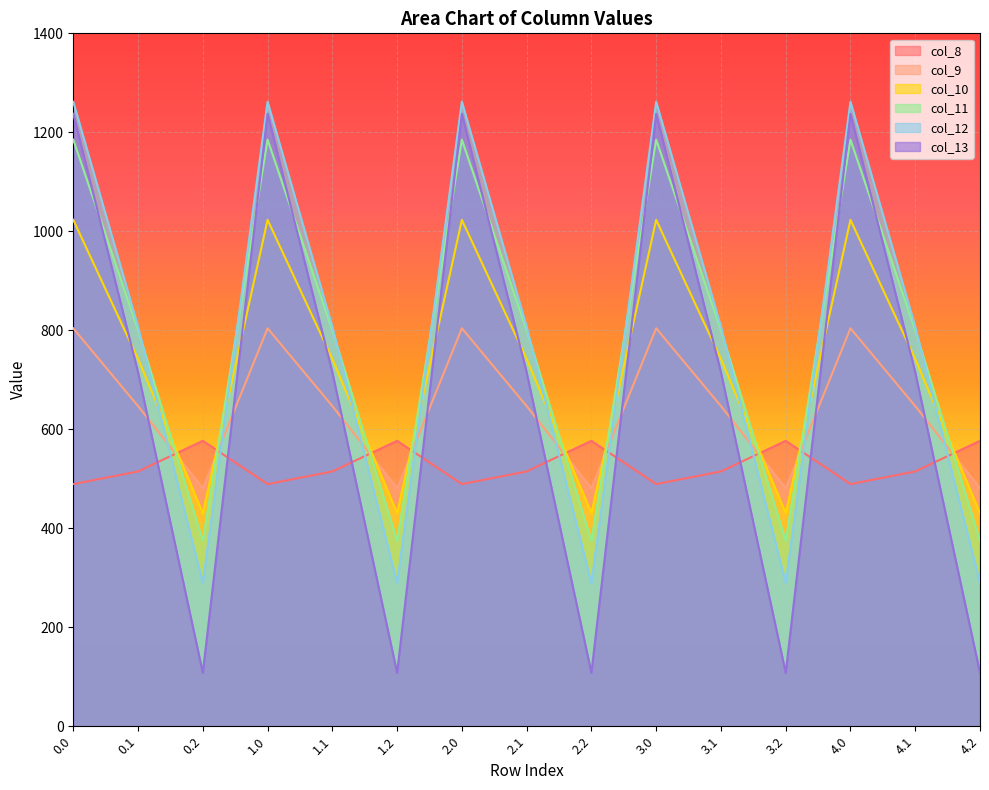

Reading left to right, extract all data points from this chart.

col_8: 0.0=489.3	0.1=514.8	0.2=576.6	1.0=489.3	1.1=514.8	1.2=576.6	2.0=489.3	2.1=514.8	2.2=576.6	3.0=489.3	3.1=514.8	3.2=576.6	4.0=489.3	4.1=514.8	4.2=576.6
col_9: 0.0=804.0	0.1=646.9	0.2=480.7	1.0=804.0	1.1=646.9	1.2=480.7	2.0=804.0	2.1=646.9	2.2=480.7	3.0=804.0	3.1=646.9	3.2=480.7	4.0=804.0	4.1=646.9	4.2=480.7
col_10: 0.0=1023.2	0.1=742.1	0.2=430.5	1.0=1023.2	1.1=742.1	1.2=430.5	2.0=1023.2	2.1=742.1	2.2=430.5	3.0=1023.2	3.1=742.1	3.2=430.5	4.0=1023.2	4.1=742.1	4.2=430.5
col_11: 0.0=1185.2	0.1=800.2	0.2=374.4	1.0=1185.2	1.1=800.2	1.2=374.4	2.0=1185.2	2.1=800.2	2.2=374.4	3.0=1185.2	3.1=800.2	3.2=374.4	4.0=1185.2	4.1=800.2	4.2=374.4
col_12: 0.0=1261.6	0.1=806.9	0.2=289.5	1.0=1261.6	1.1=806.9	1.2=289.5	2.0=1261.6	2.1=806.9	2.2=289.5	3.0=1261.6	3.1=806.9	3.2=289.5	4.0=1261.6	4.1=806.9	4.2=289.5
col_13: 0.0=1237.4	0.1=715.3	0.2=107.8	1.0=1237.4	1.1=715.3	1.2=107.8	2.0=1237.4	2.1=715.3	2.2=107.8	3.0=1237.4	3.1=715.3	3.2=107.8	4.0=1237.4	4.1=715.3	4.2=107.8